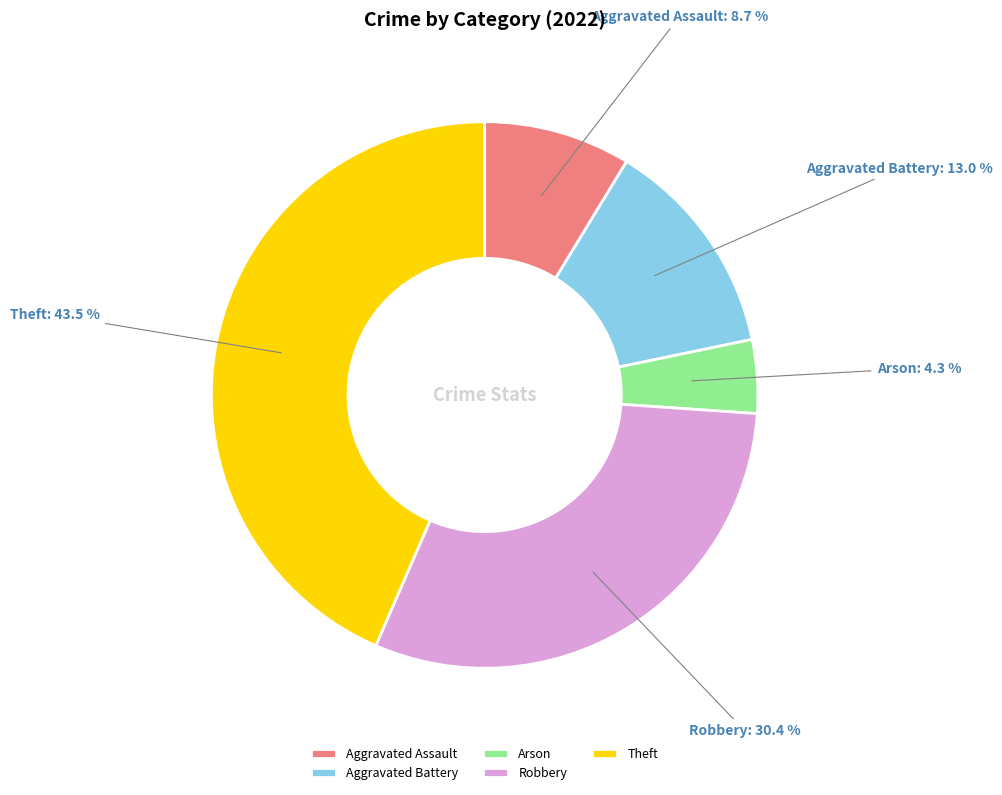

How many slices are in this pie chart?

5